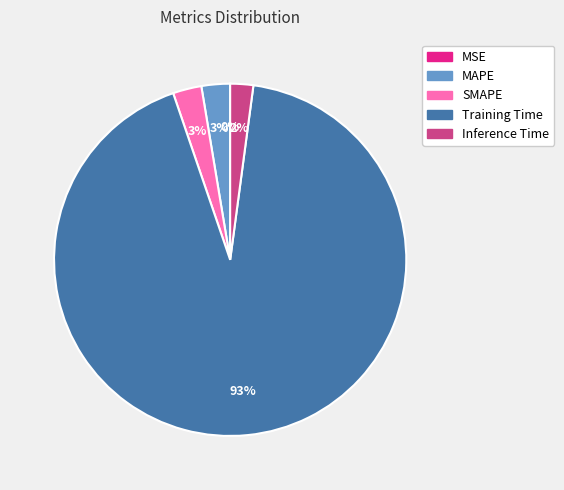

To the nearest percent, what is the average slice percentage?

20%